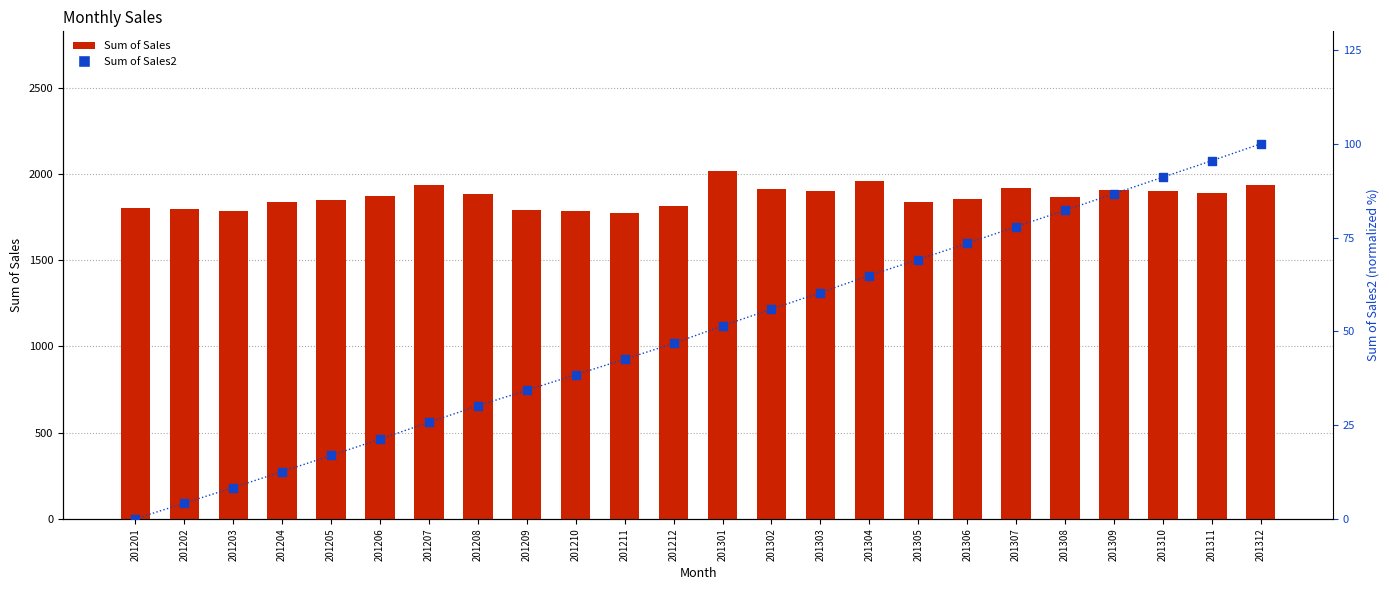

Which series has the largest total across all categories?

Sum of Sales